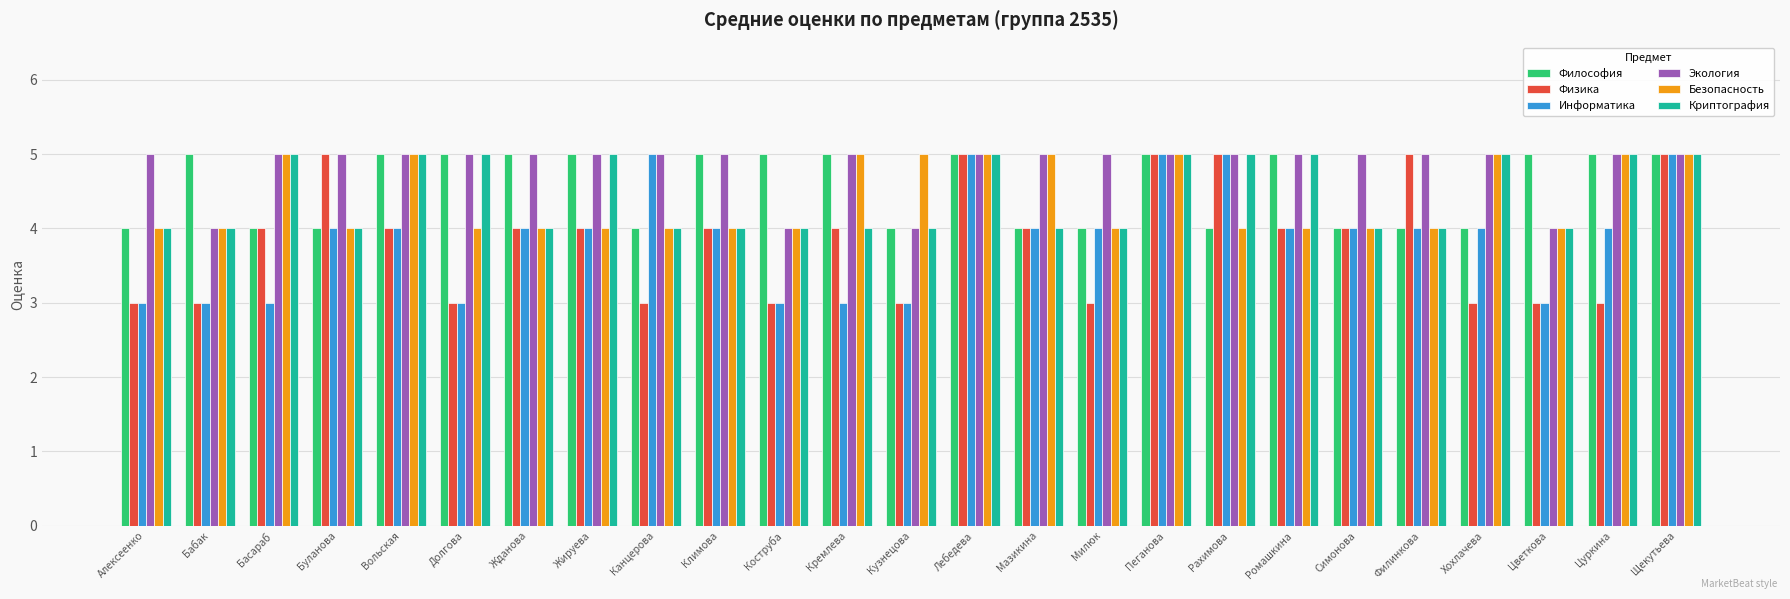

At how many categories does at least one series exceed 3?

25